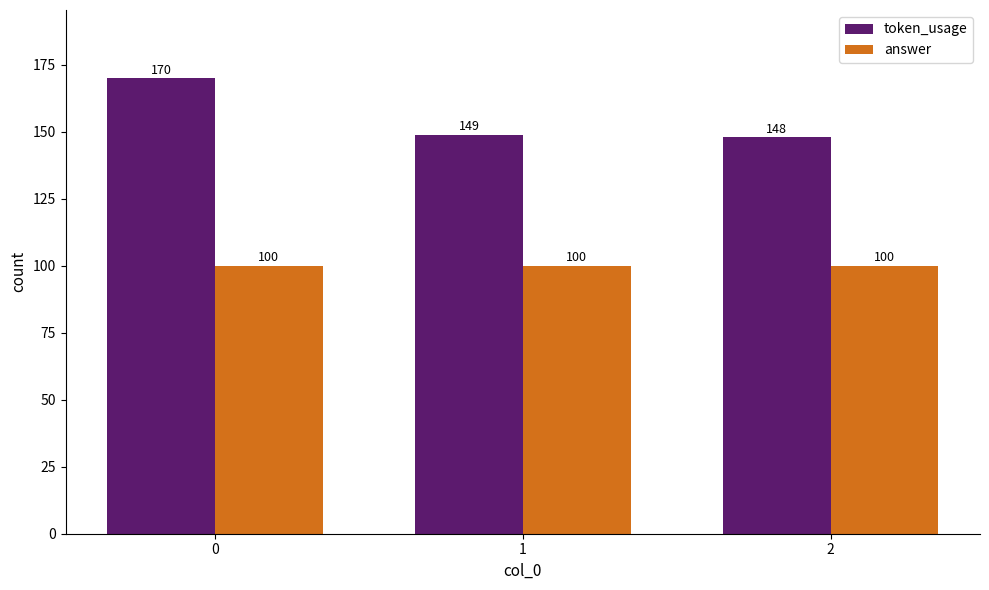

What is the difference between the maximum and minimum values in the token_usage series?

22